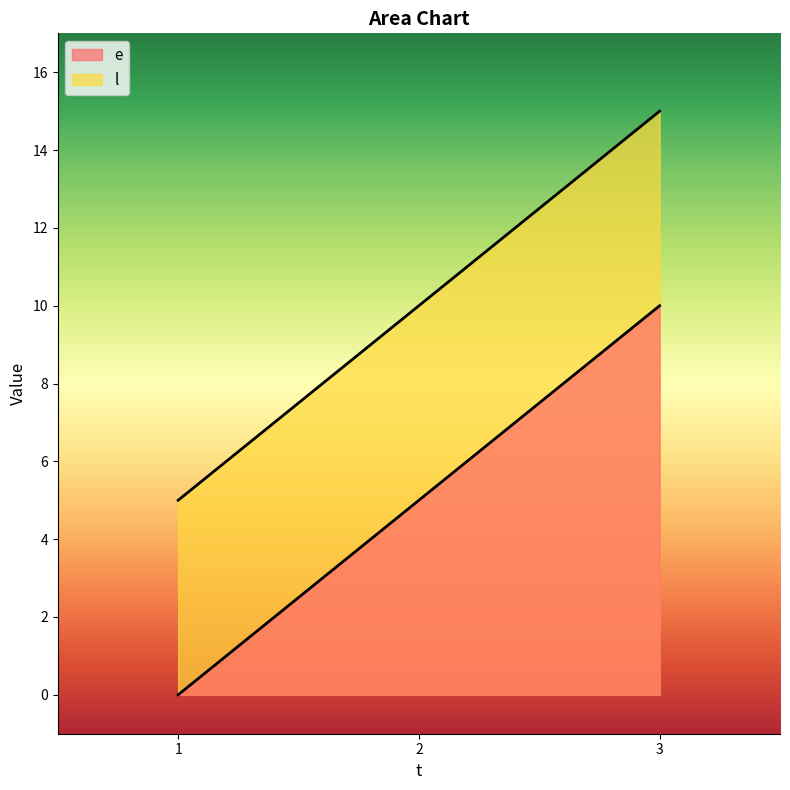

Does the chart have visible grid lines?

No